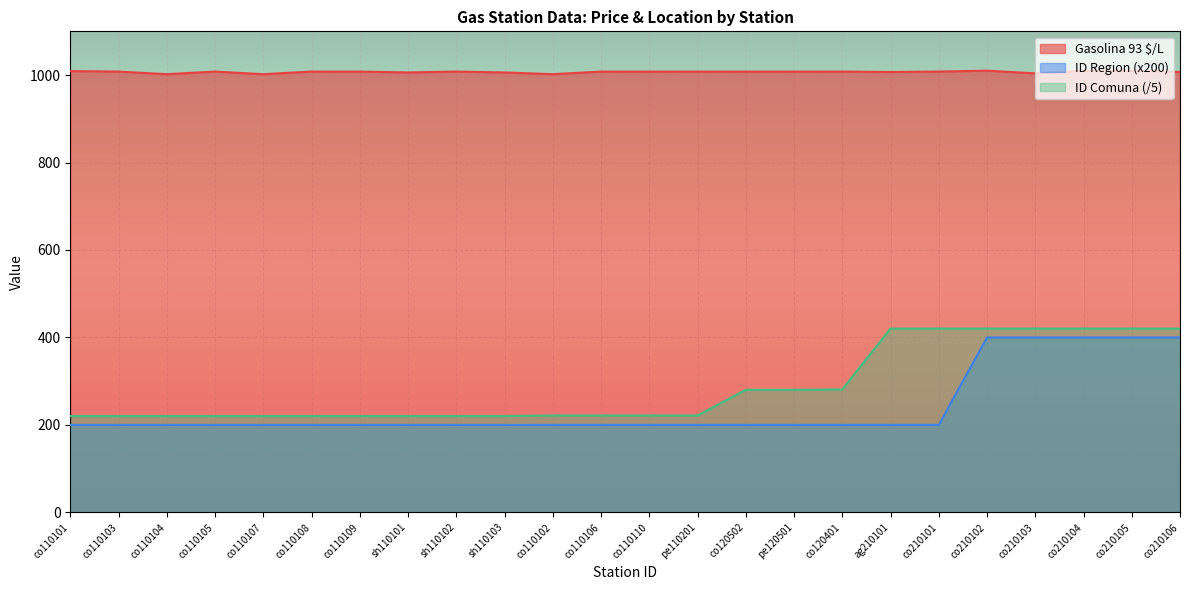

What is the label of the 21st point from the right?

co110105